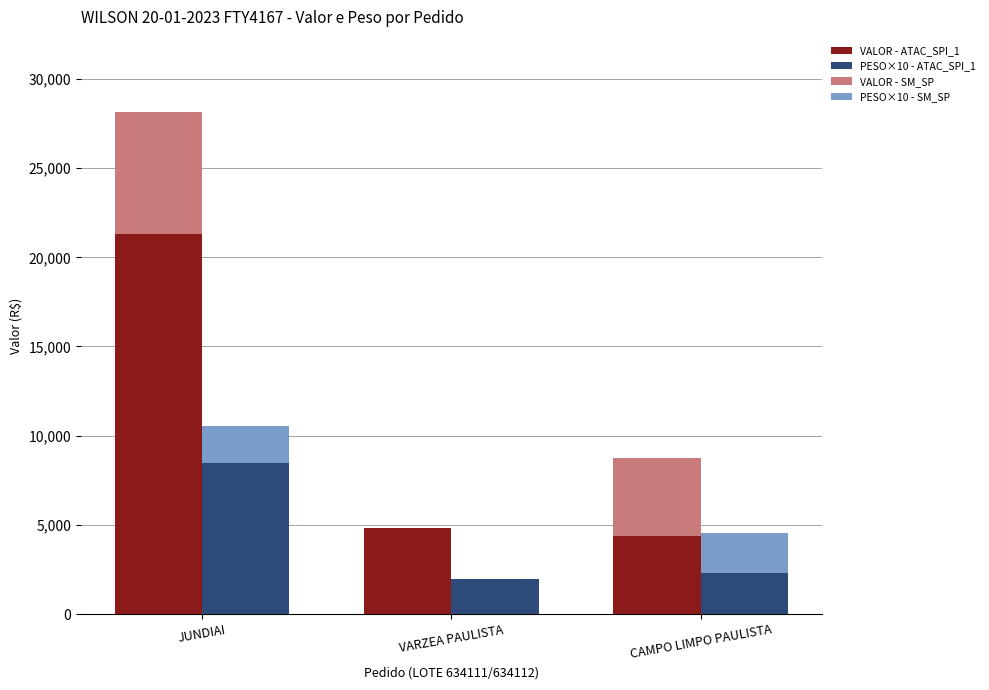

What value does the VALOR - ATAC_SPI_1 series have at CAMPO LIMPO PAULISTA?

4374.6